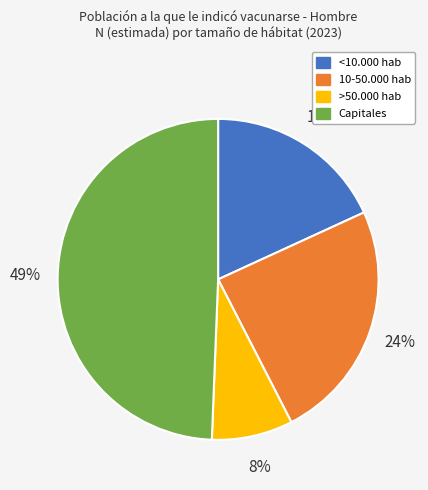

Is it true that >50.000 hab is 8% of the pie?

True